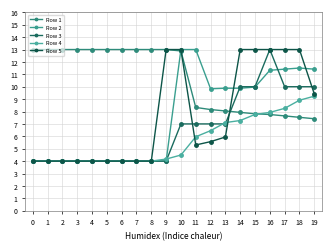

At which label does Row 5 first exceed 5?

9